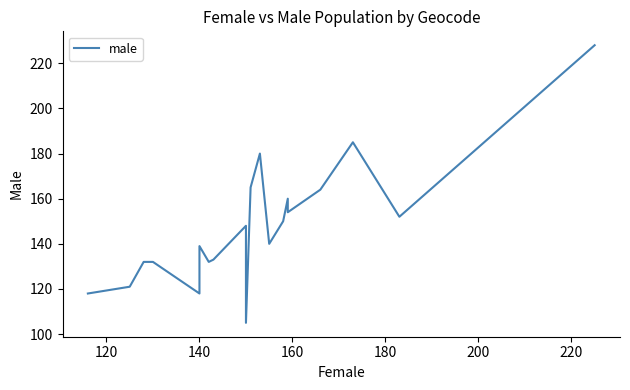

What is the value of the 20th point from the left?

228